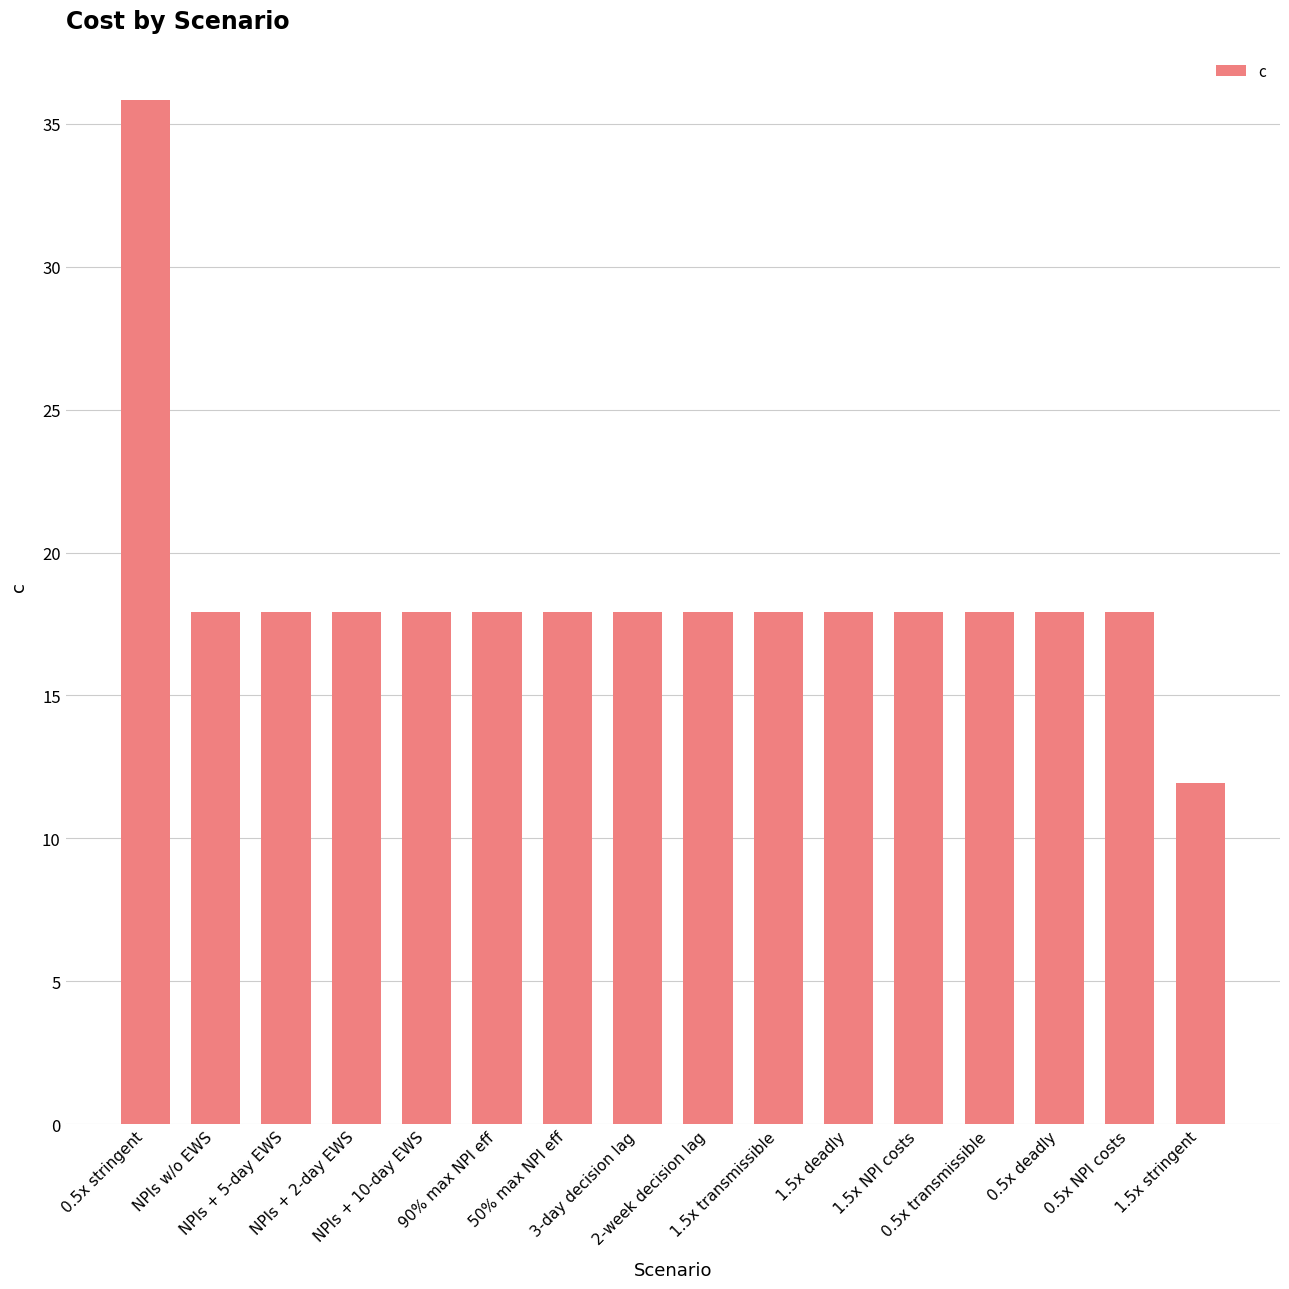

Which category has the lowest value across all series?

1.5x stringent